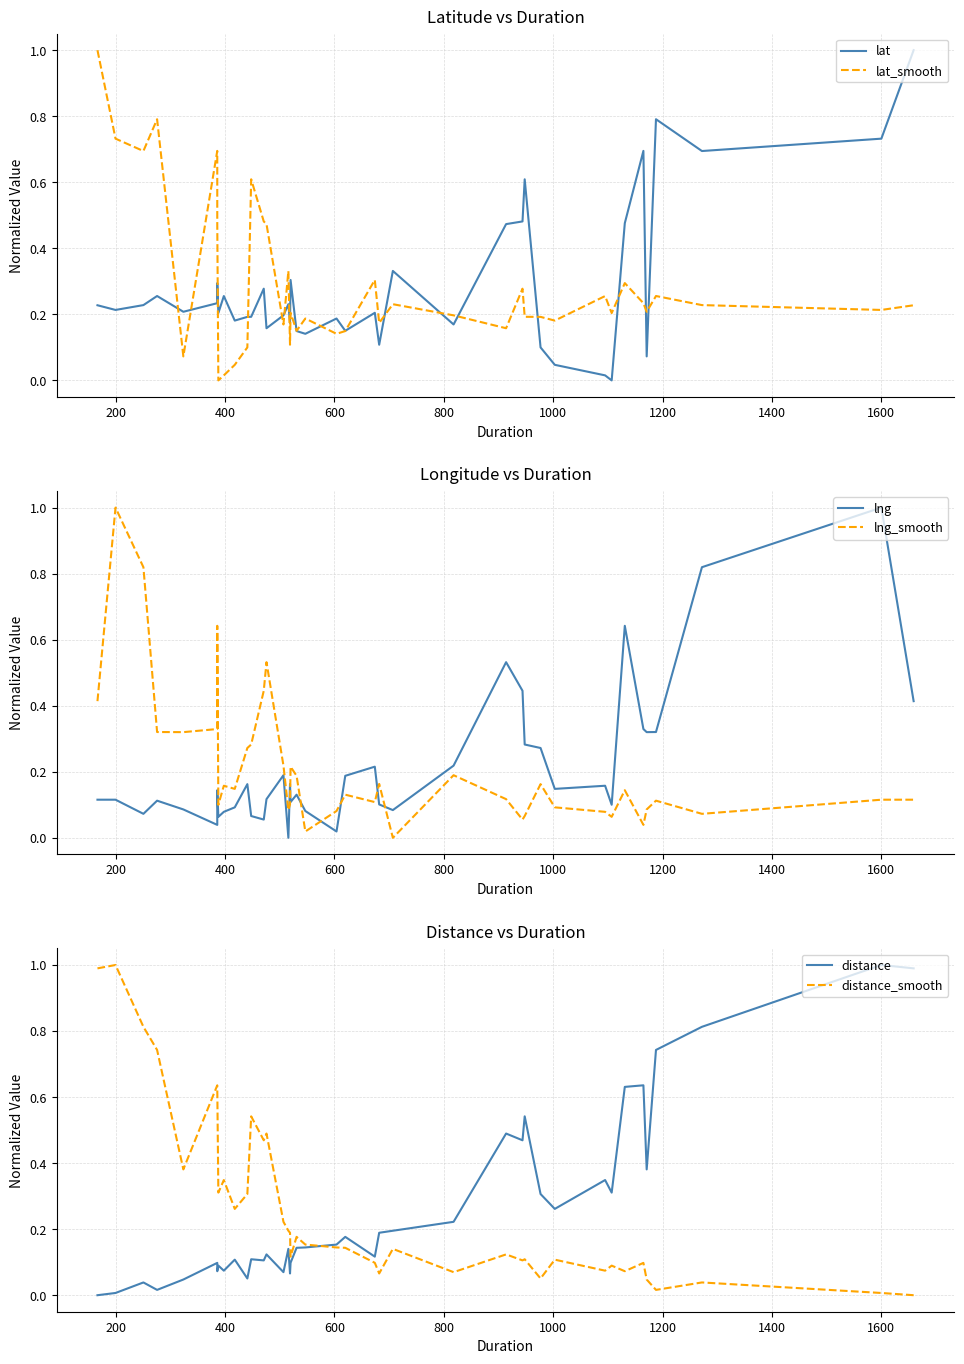

What is the highest value of the lat series?

1.0